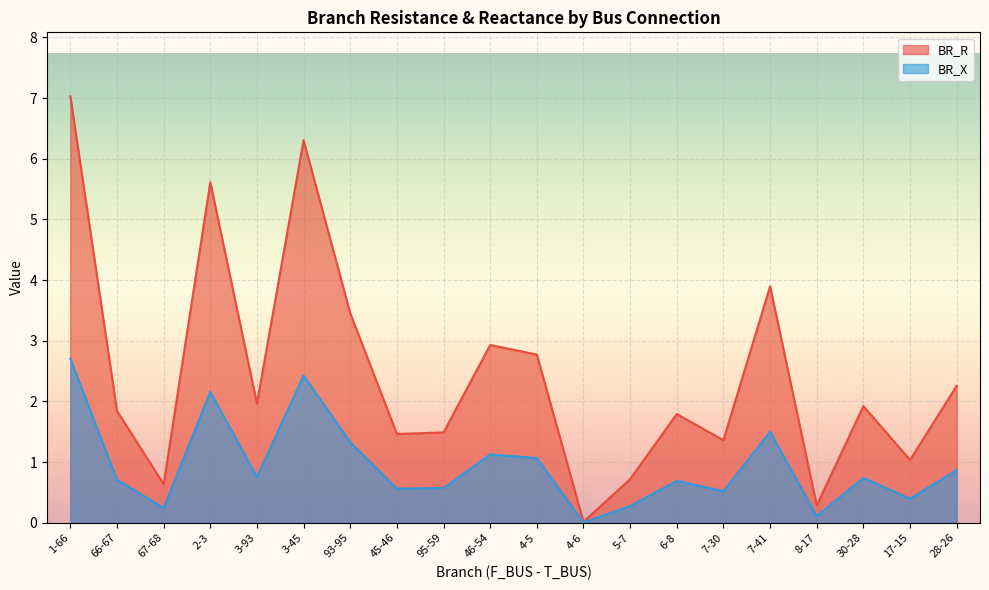

Where is BR_R nearest to the value 3?

46-54